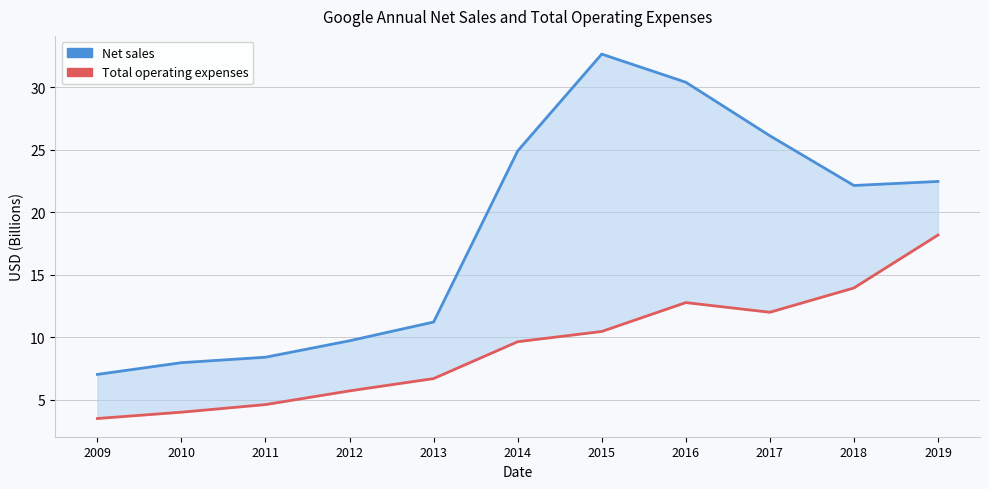

What is the value of the Total operating expenses point at the 10th from the left?

13.9